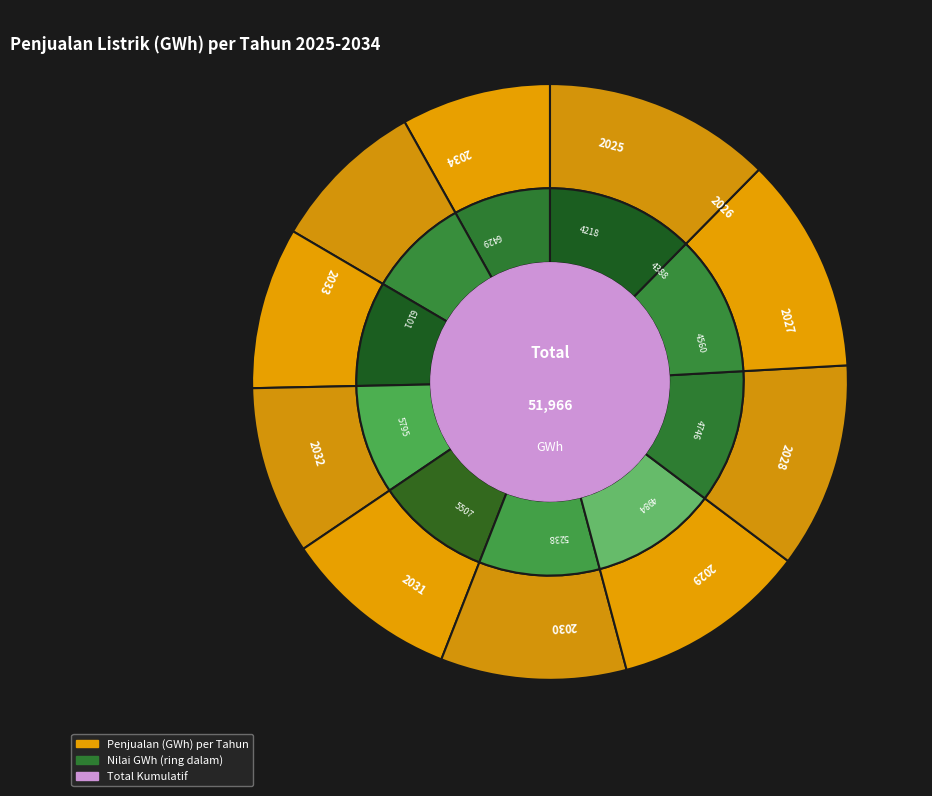

How many segments does this pie chart have?

10